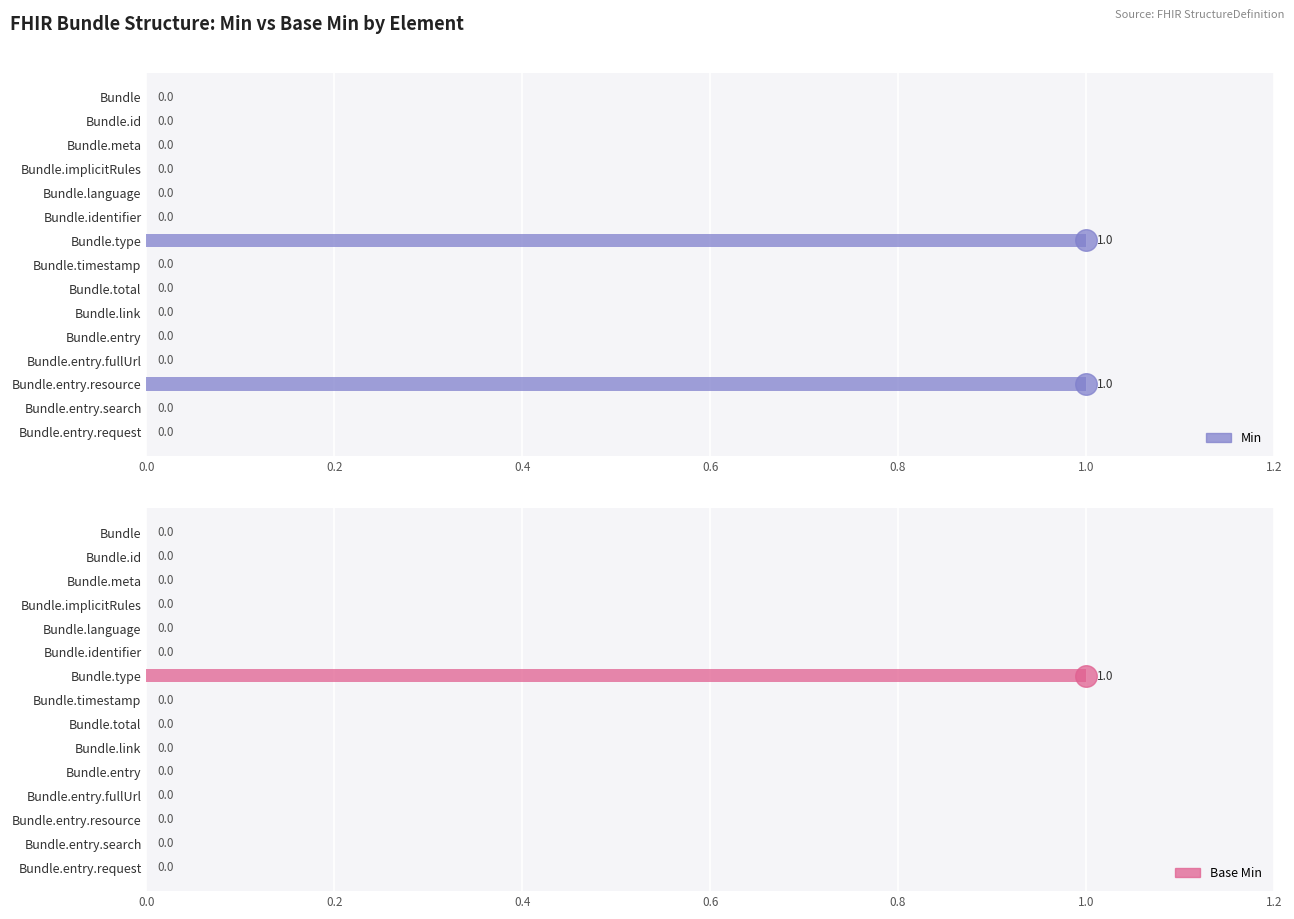

Which series reaches the maximum Y coordinate?

Min